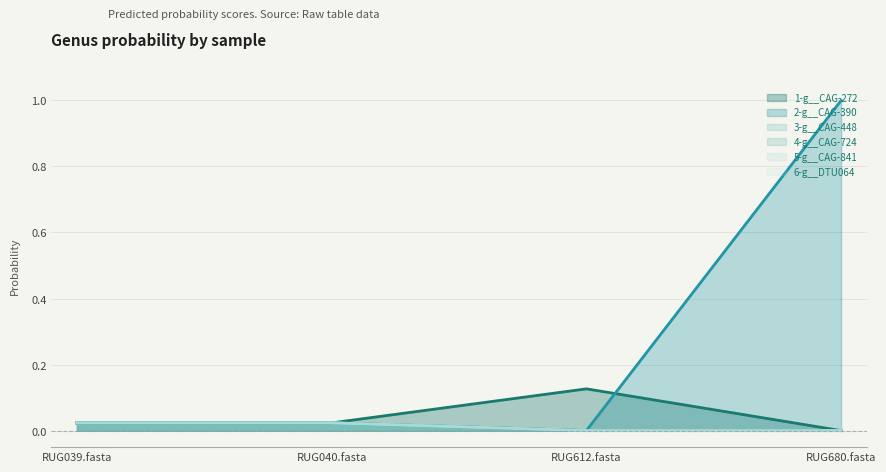

True or false: 2-g__CAG-390 has a value of 0.4 at RUG680.fasta.

False